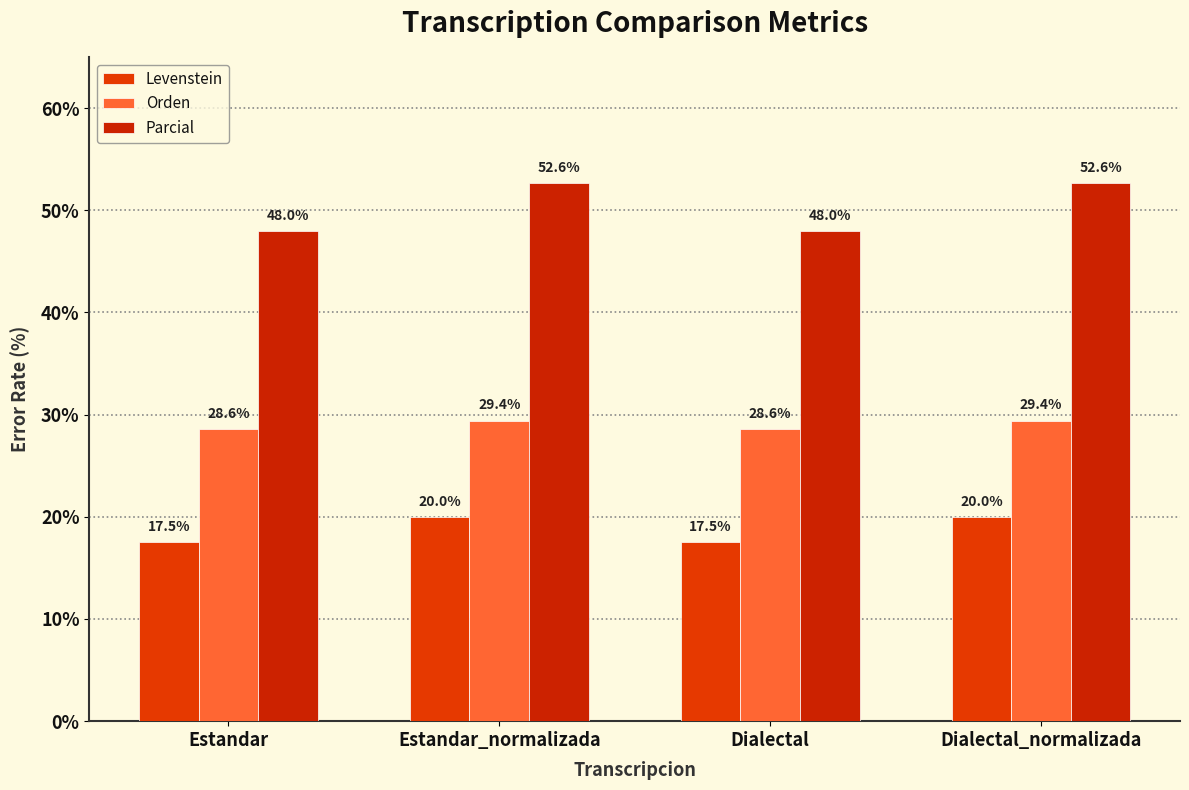

How many bars are there in each group?

3